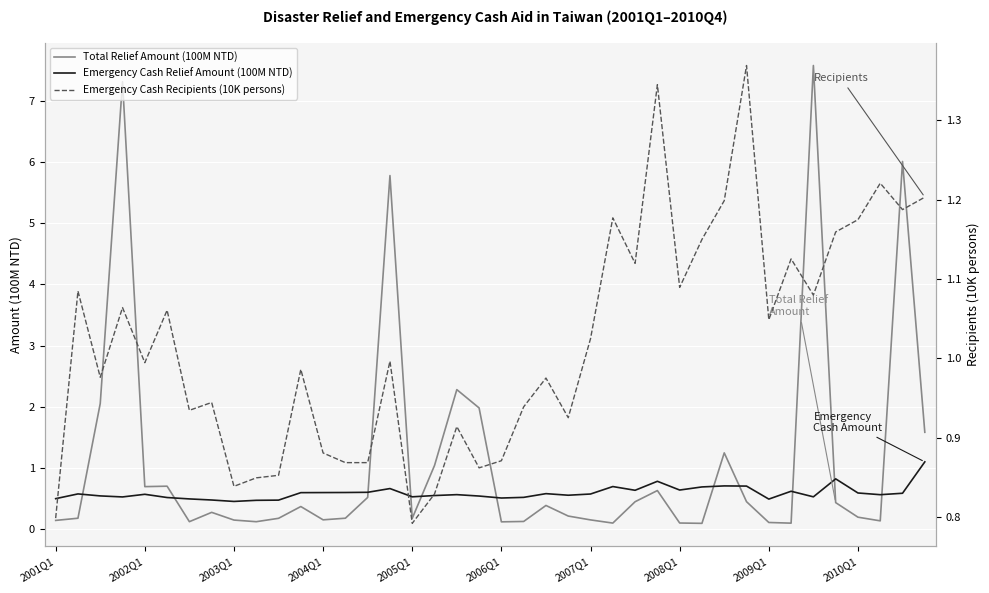

Is it true that Emergency Cash Recipients (10K persons) equals 1.5 at 19?

False